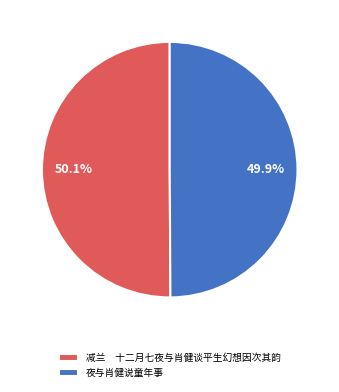

Does any single category account for the majority?

Yes